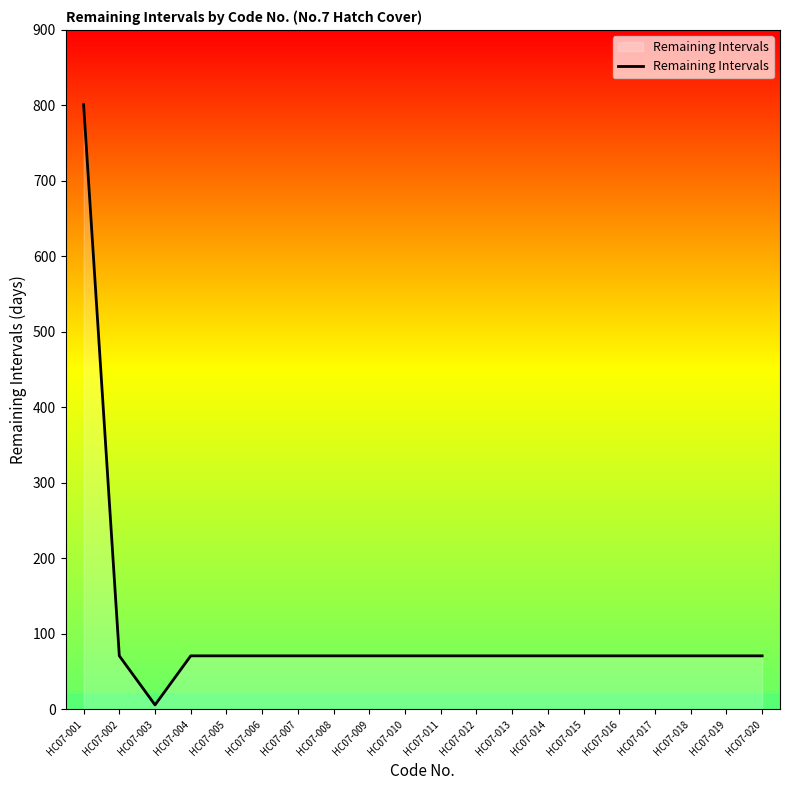

Reading left to right, list all the values displayed in this chart.

HC07-001=801	HC07-002=71	HC07-003=6	HC07-004=71	HC07-005=71	HC07-006=71	HC07-007=71	HC07-008=71	HC07-009=71	HC07-010=71	HC07-011=71	HC07-012=71	HC07-013=71	HC07-014=71	HC07-015=71	HC07-016=71	HC07-017=71	HC07-018=71	HC07-019=71	HC07-020=71